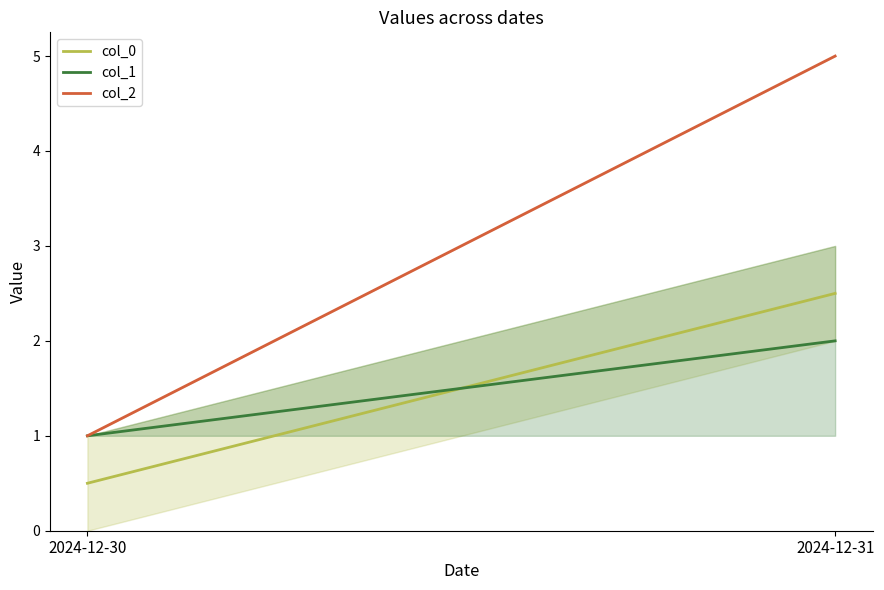

At which label does col_0 reach its peak?

2024-12-31